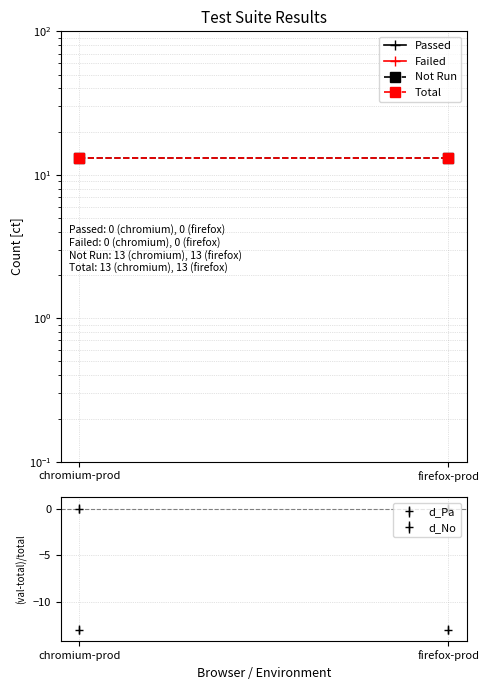

At which category is the sum across all series the highest?

chromium-prod